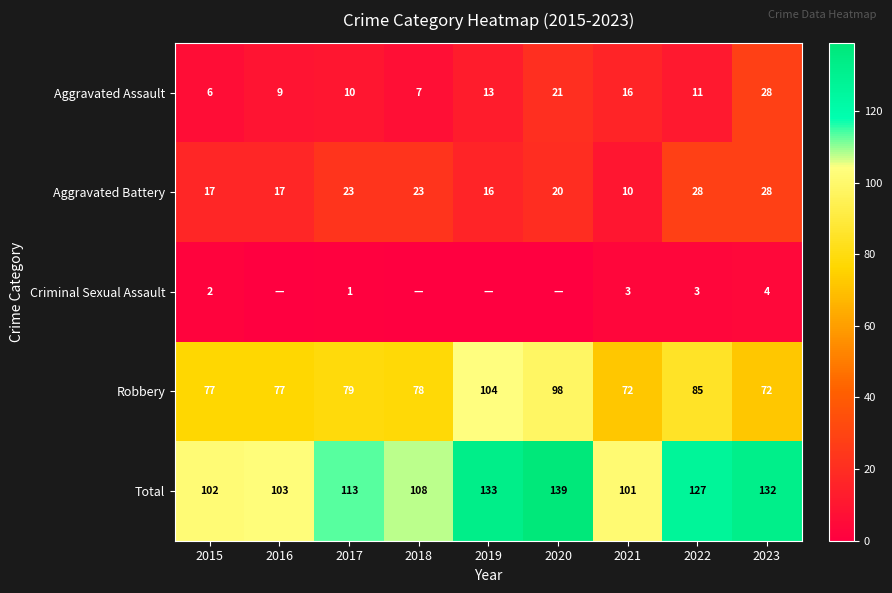

What is the average value of the Robbery series?

82